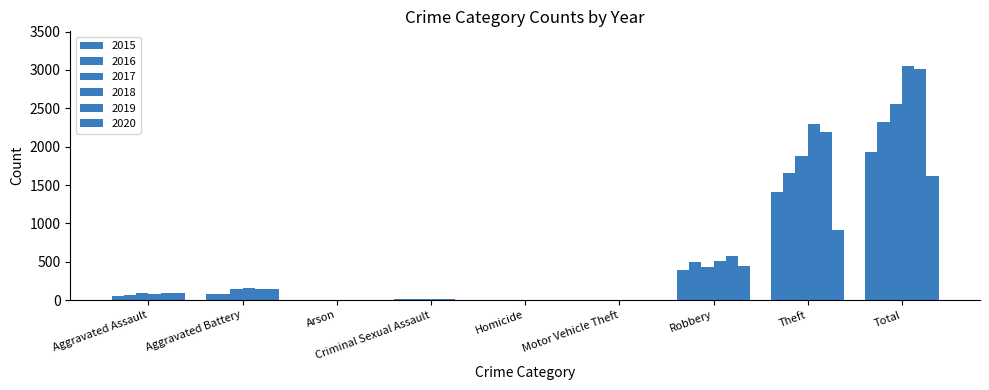

What is the average value of the 2017 series?

569